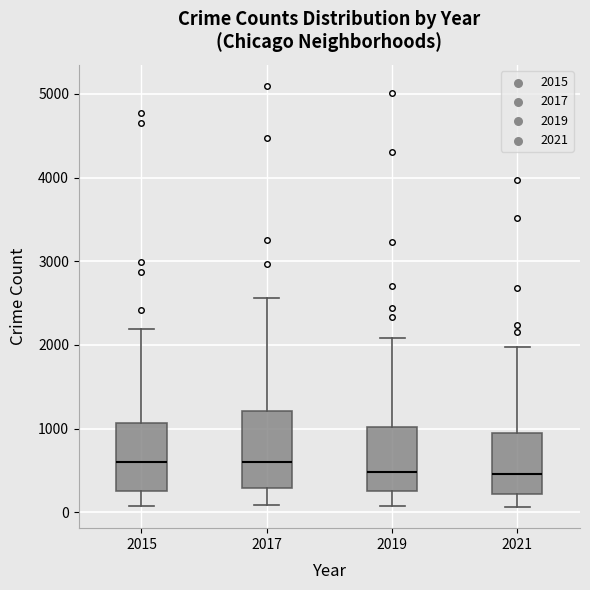

Where is the lower edge of the box at x = 2021 on the y-axis? The values are not printed on the chart, so give them approximately, as read against the axis.

200